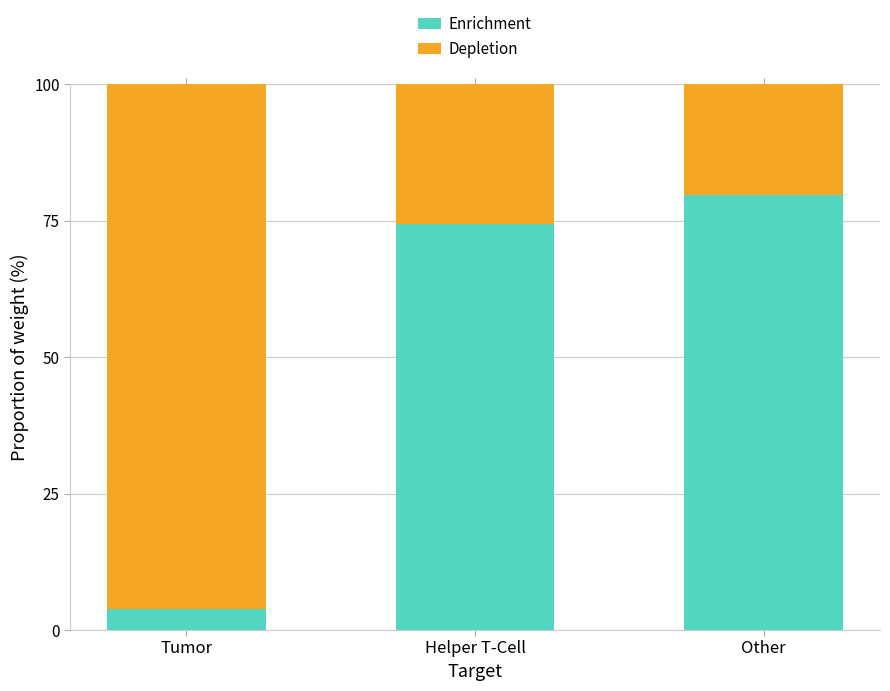

Where is Enrichment nearest to the value 41?

Helper T-Cell